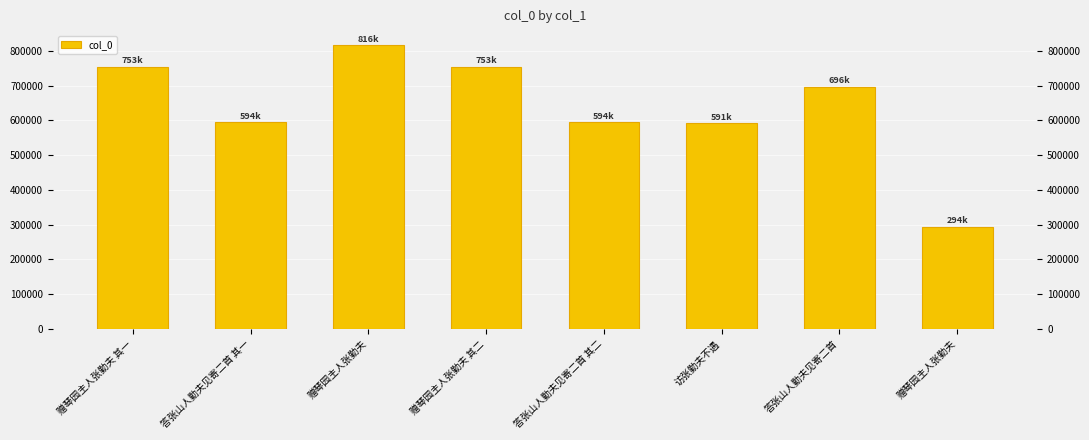

The chart shows a value of 343143 at 赠琴园主人张勤夫 其二. True or false?

False